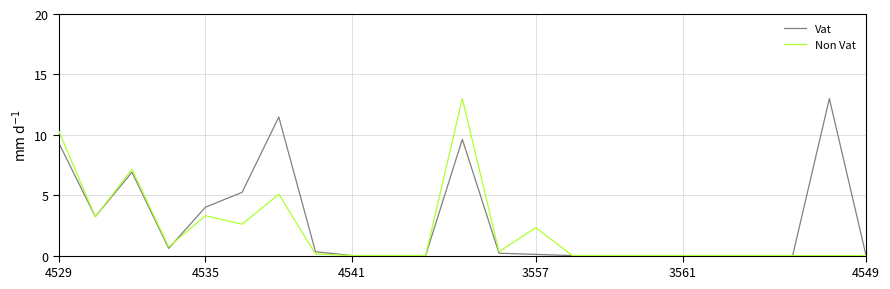

True or false: Non Vat and Vat intersect in this chart.

True